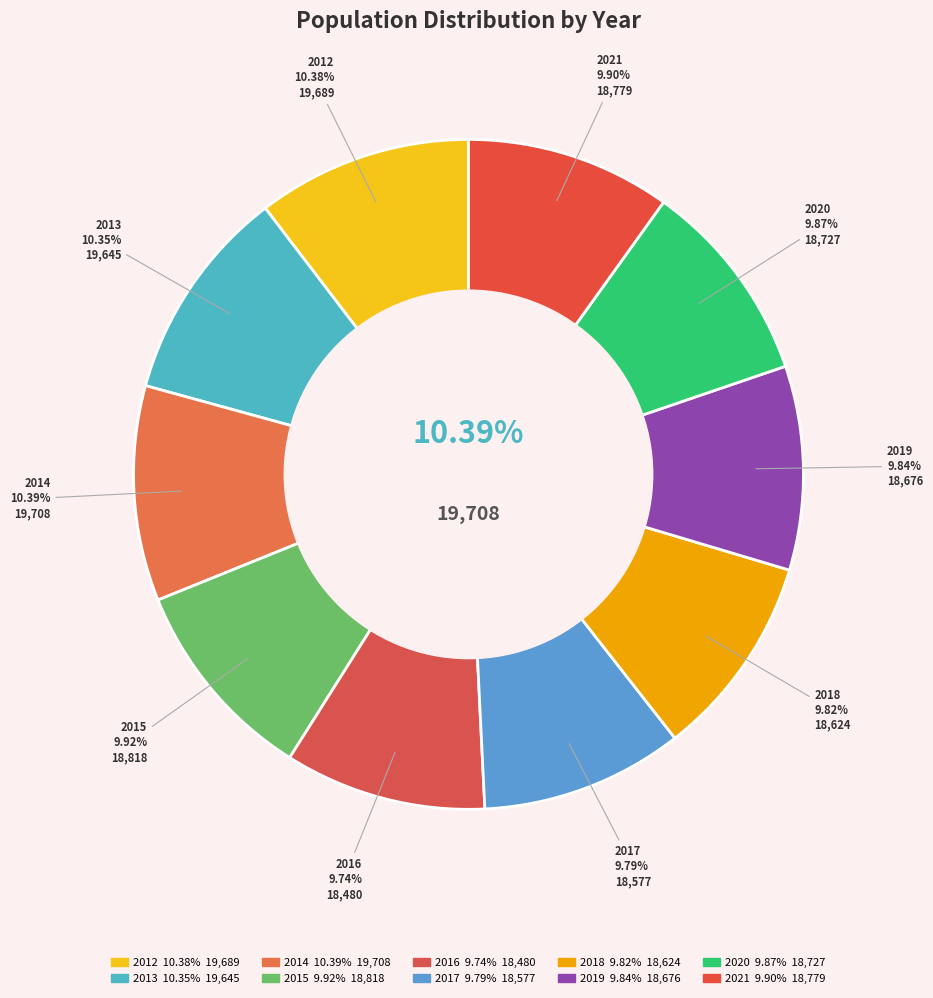

To the nearest percent, what percentage of the pie is 2018?

10%